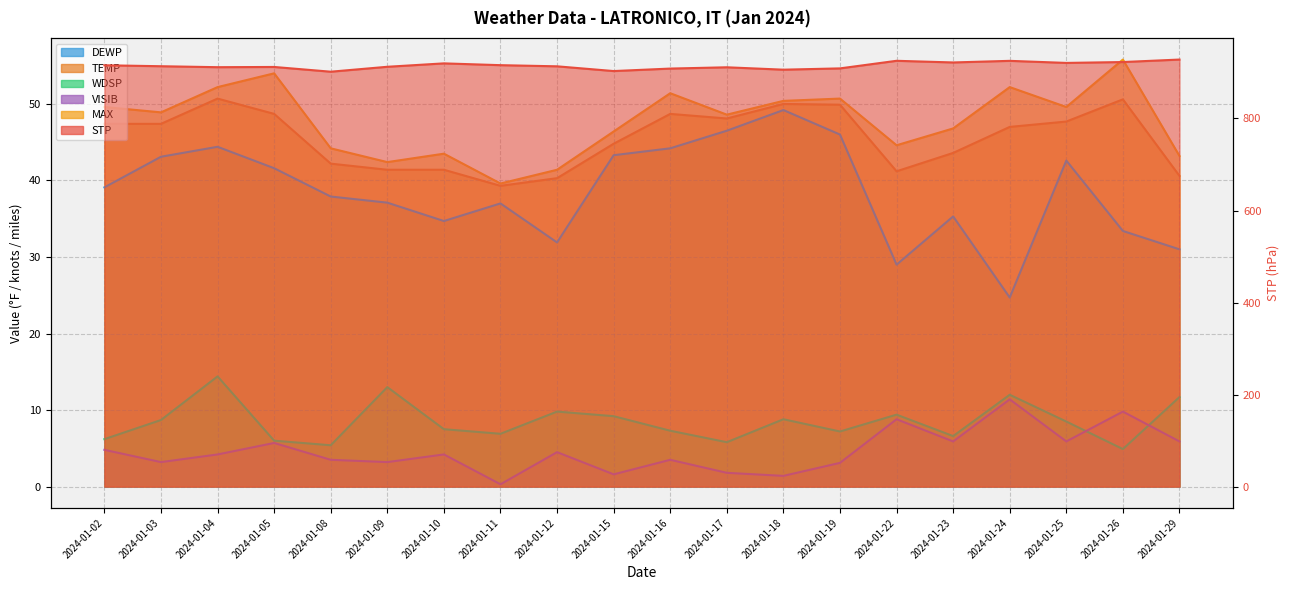

What is the value of the DEWP point at the 13th from the left?

49.2